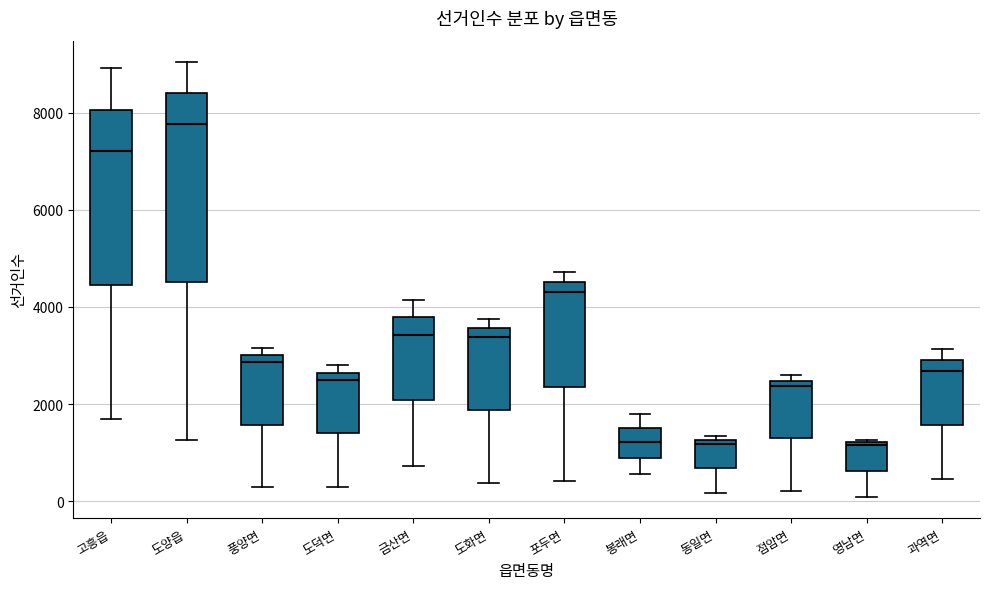

Where is the upper edge of the box for 도화면 on the y-axis? The values are not printed on the chart, so give them approximately, as read against the axis.

3600